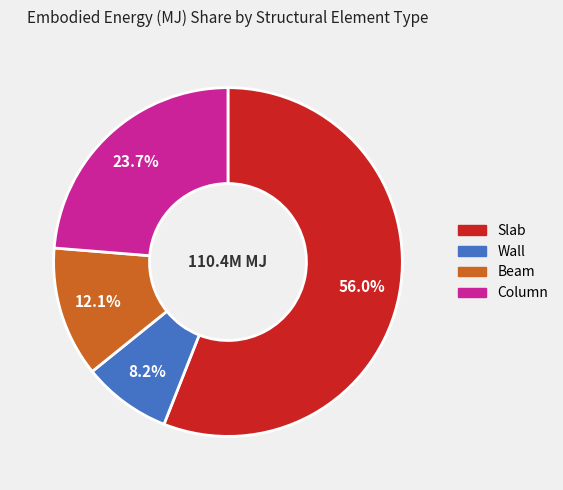

Is Slab the majority of the pie?

Yes